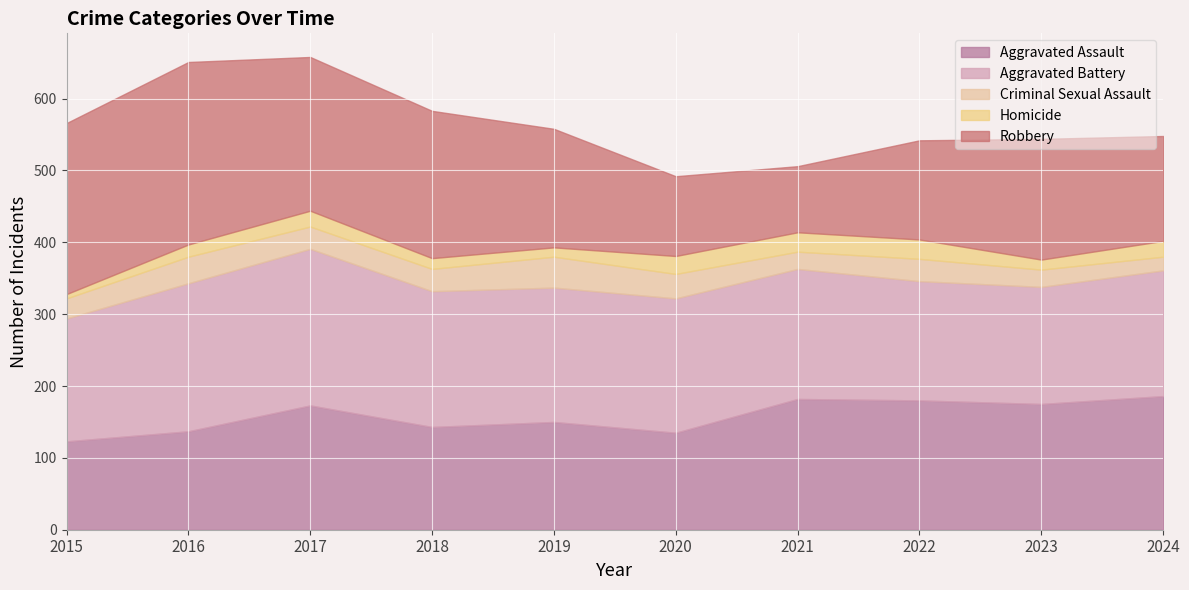

True or false: Homicide and Aggravated Battery intersect in this chart.

False